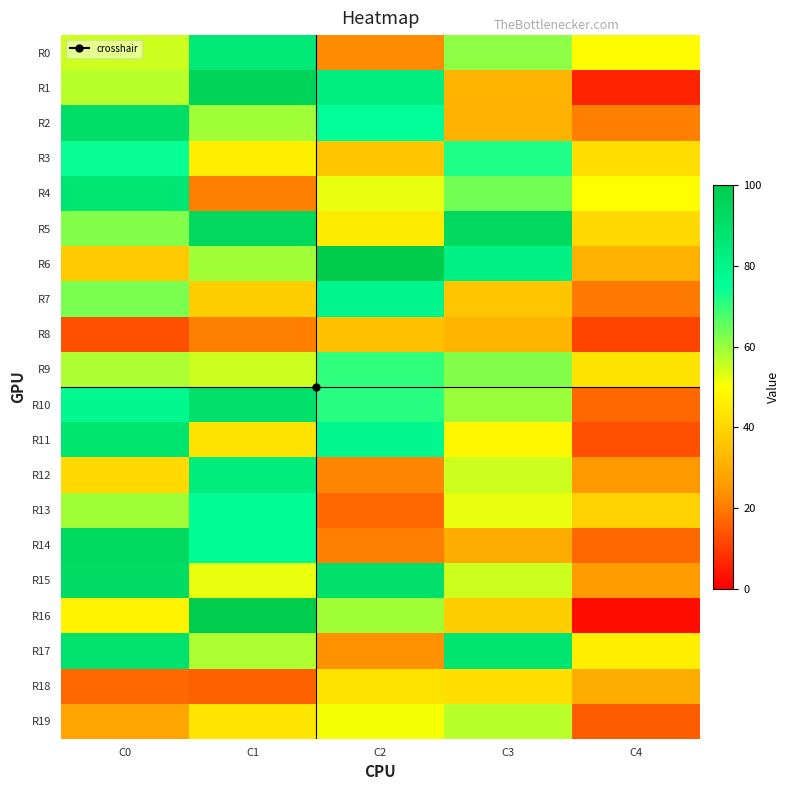

Rank the series by their maximum value, from highest to lowest.

R6, R16, R1, R5, R14, R15, R2, R10, R17, R11, R4, R0, R12, R7, R13, R3, R9, R19, R18, R8